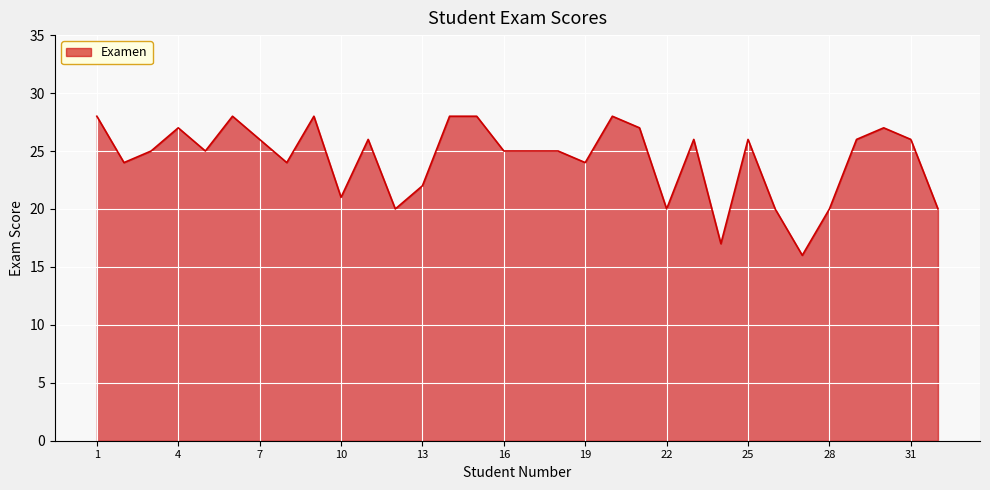

What is the minimum value shown in the chart?

16